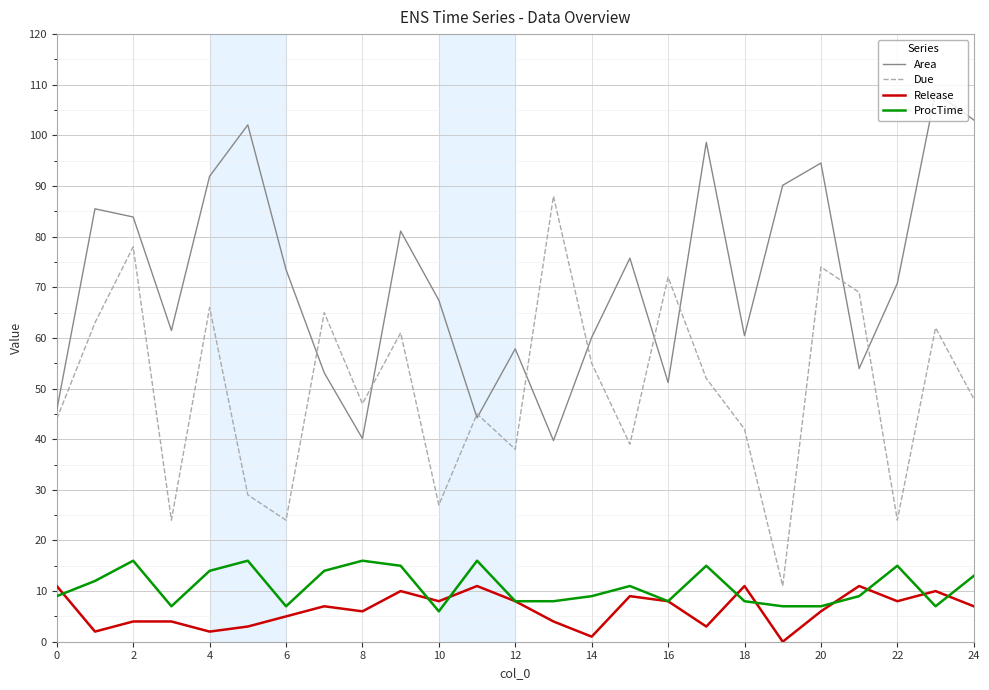

List the series in order of their peak value, lowest first.

Release, ProcTime, Due, Area